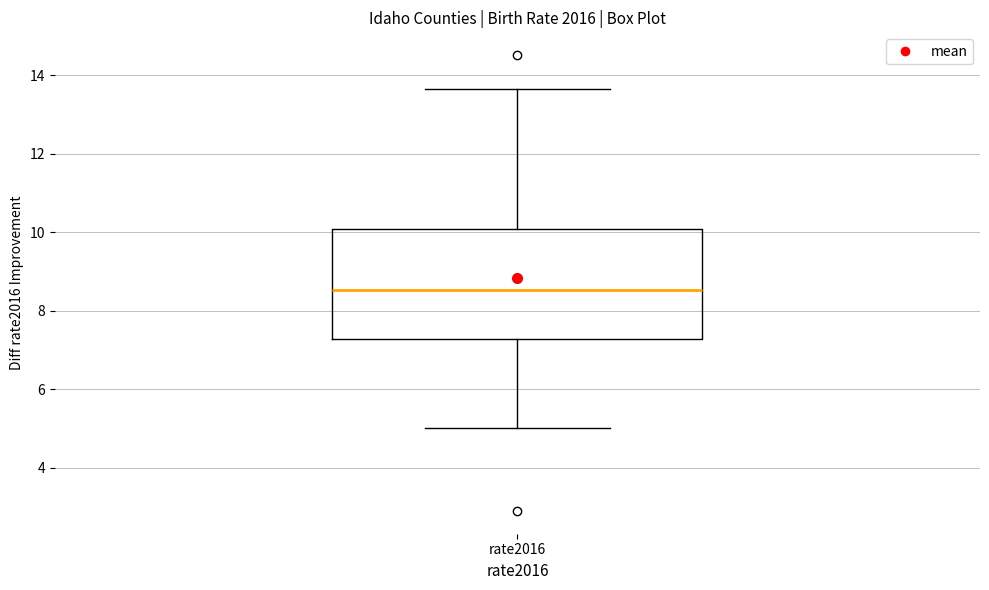

Read this box plot against the y-axis: the position of the median line, the range covered by the box, and the ends of both whiskers. The values are not printed on the chart, so give them approximately, as read against the axis.

median 8.6, box 7.2 to 10.0, whiskers 5.0 to 13.6